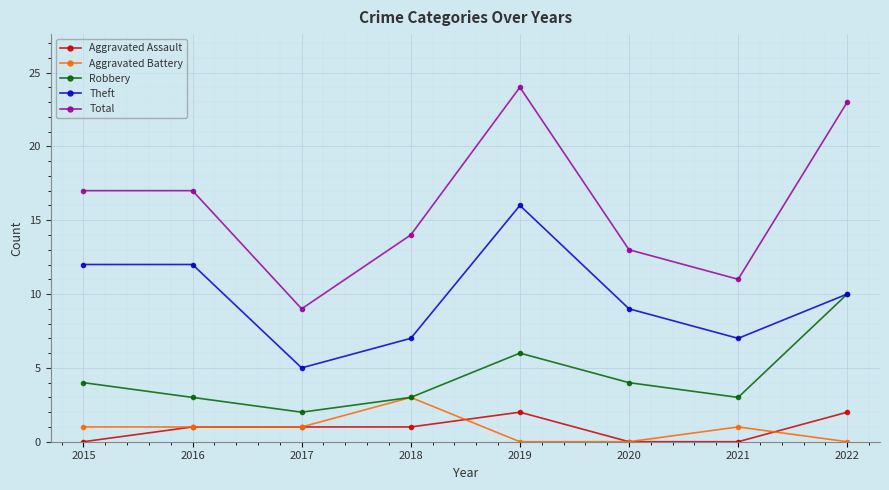

What are all the series names shown in the legend?

Aggravated Assault, Aggravated Battery, Robbery, Theft, Total